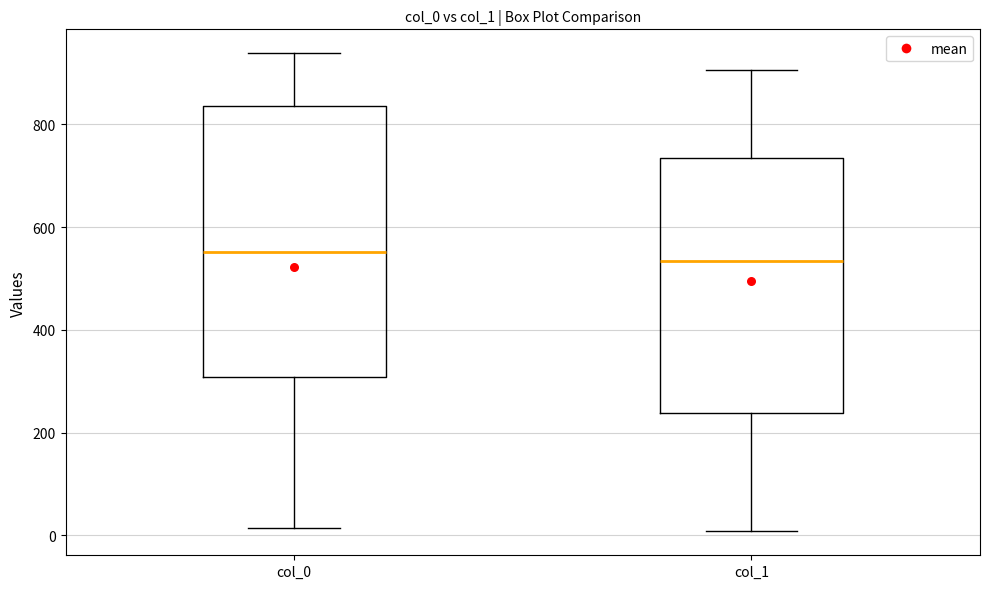

Reading left to right, read every box against the y-axis: the position of its median line, the range the box covers, and the ends of its whiskers. The values are not printed on the chart, so give them approximately, as read against the axis.

col_0: median 560, box 300 to 840, whiskers 20 to 940
col_1: median 540, box 240 to 740, whiskers 0 to 900